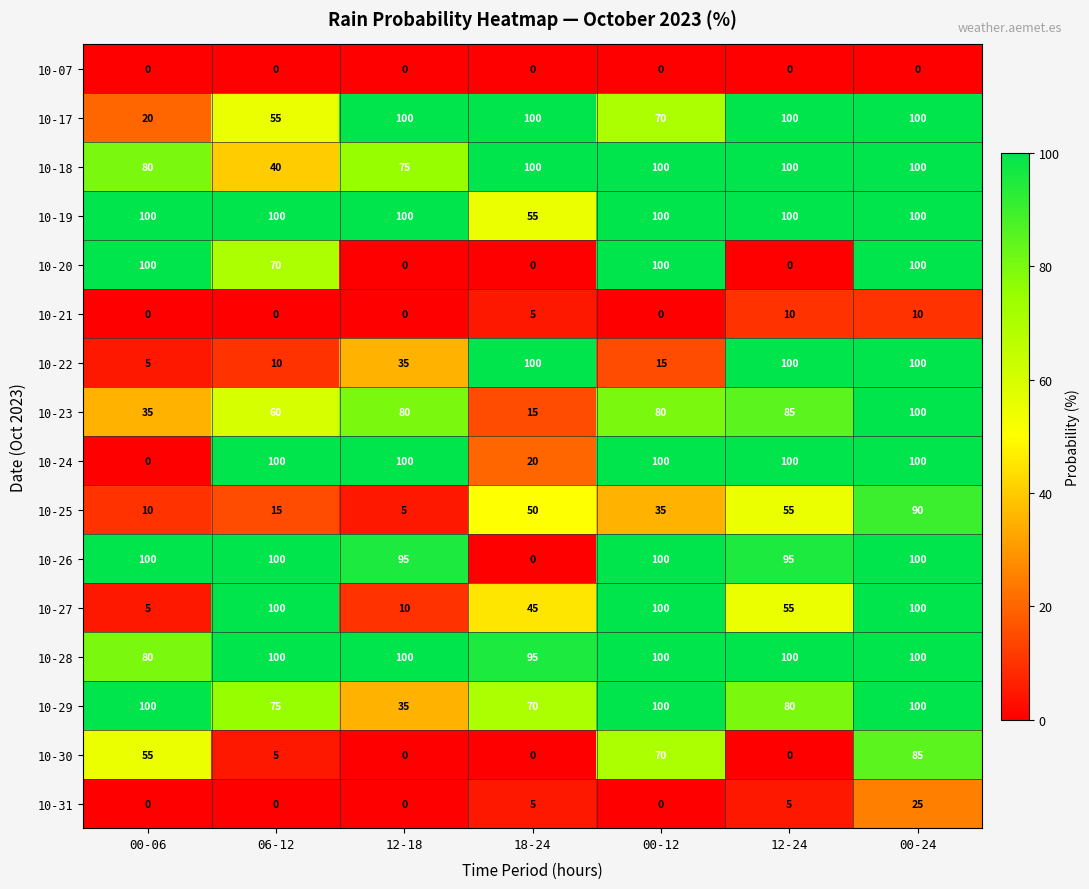

How many 10-20 values are between 0 and 100?

7